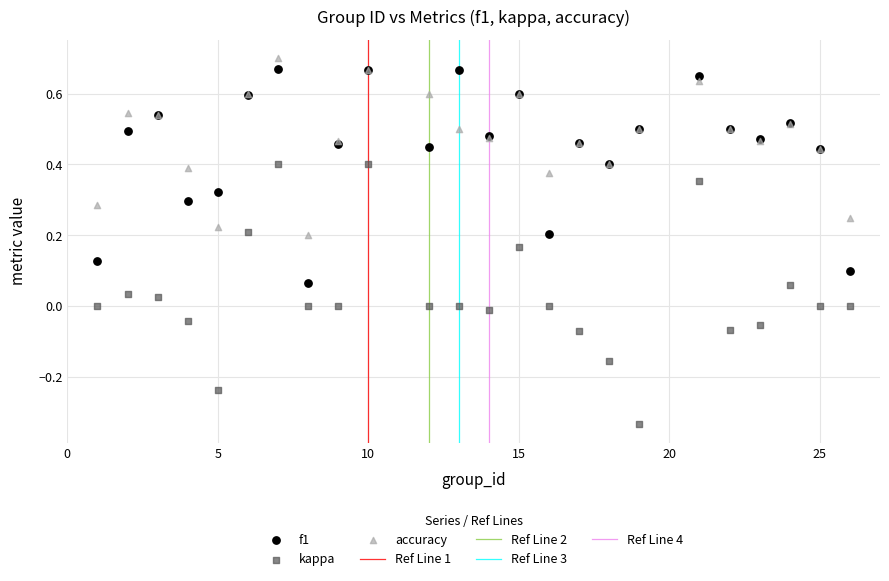

Which series contains the lowest Y value?

kappa